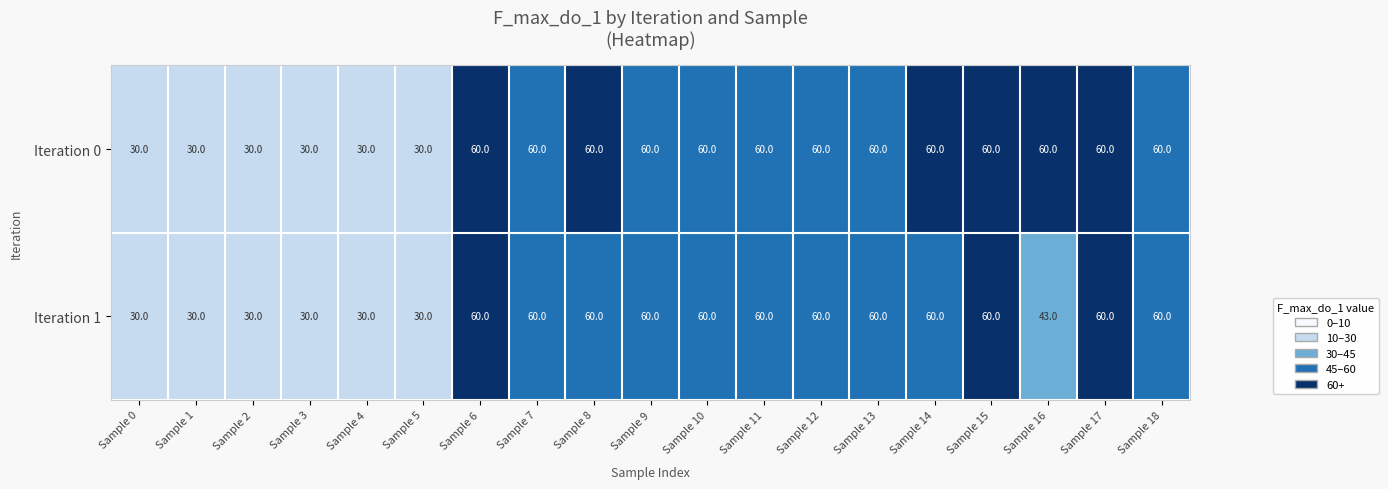

Where is Iteration 1 nearest to the value 45?

Sample 16